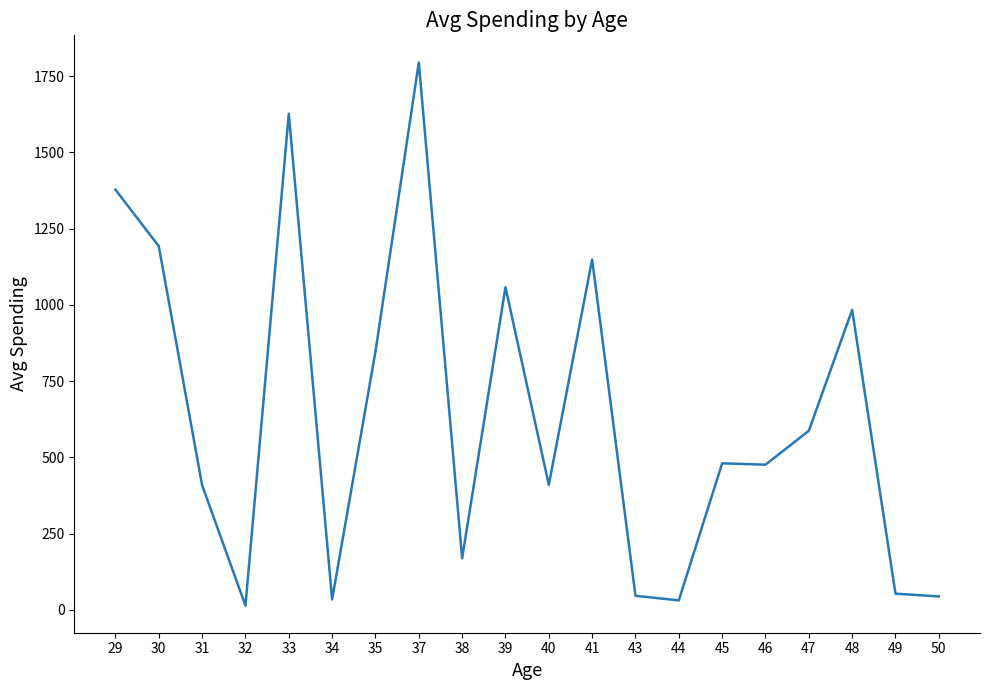

Is it true that the value at 43 is 46.0?

True